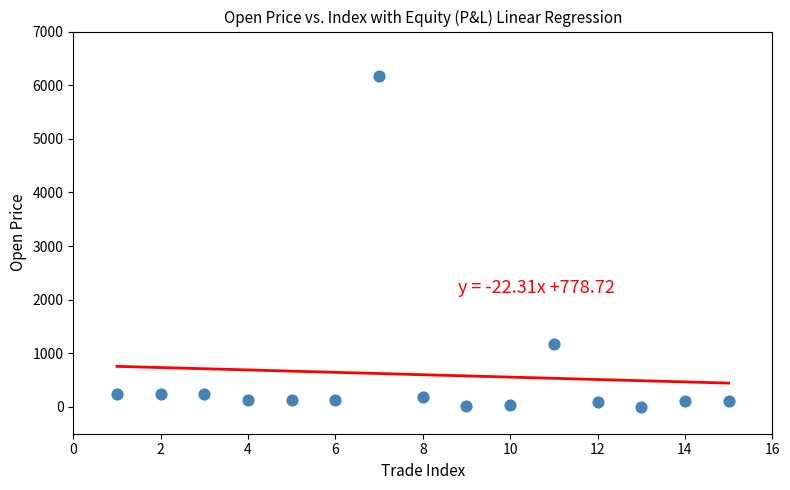

What is the range of Y values (max minus min)?

6170.2